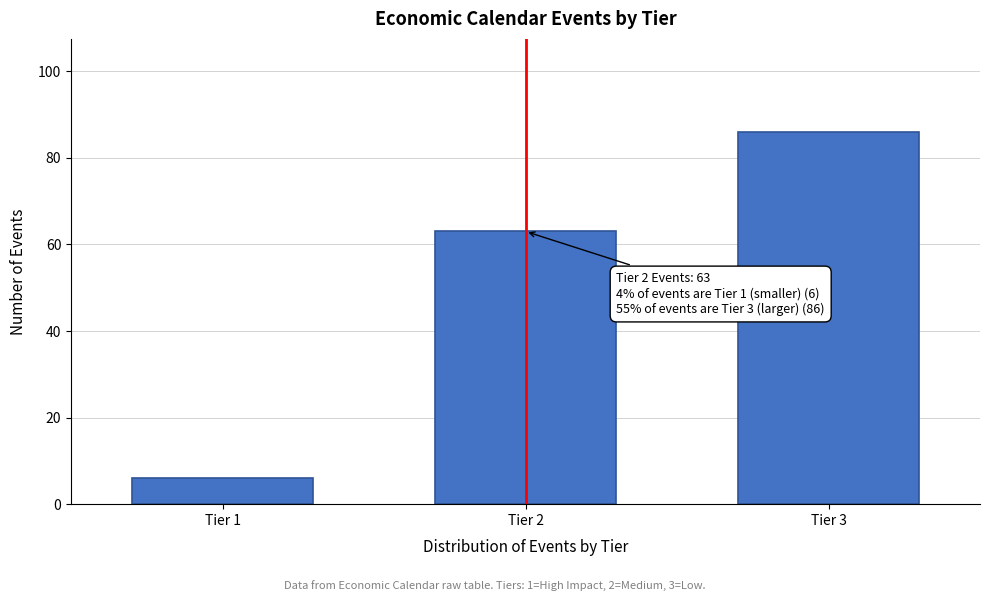

Reading left to right, transcribe all the data shown in this chart.

Tier 1=6	Tier 2=63	Tier 3=86